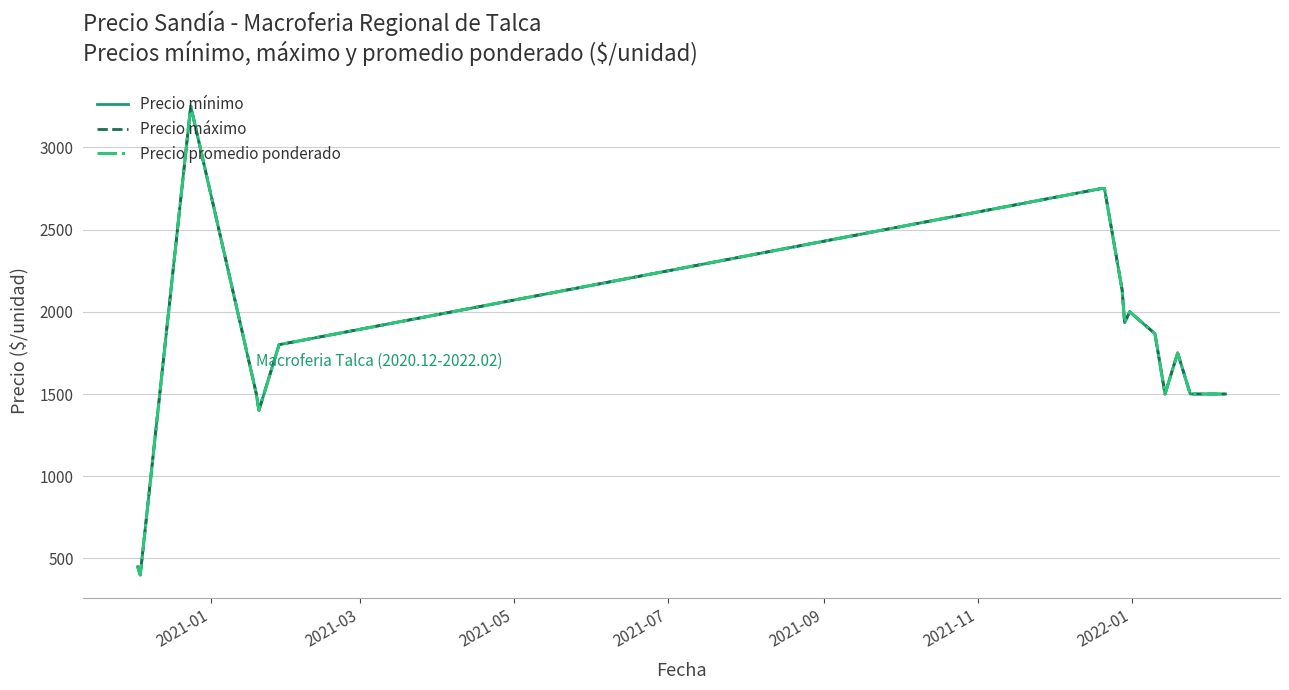

What is the value of the Precio máximo point at the 16th from the left?

1500.0